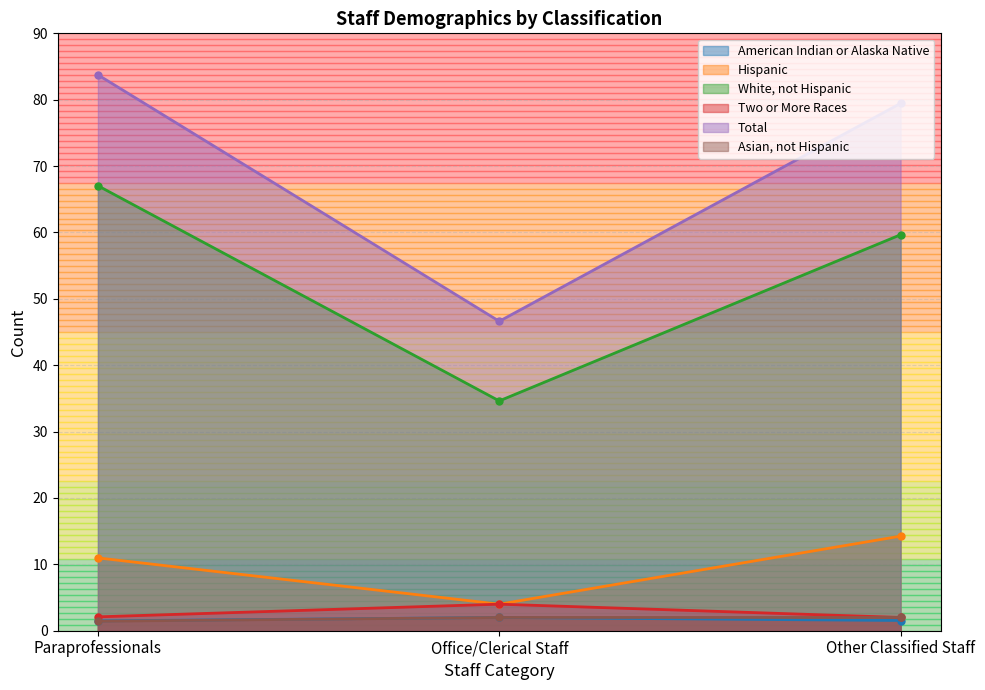

How many data points does each series have?

3